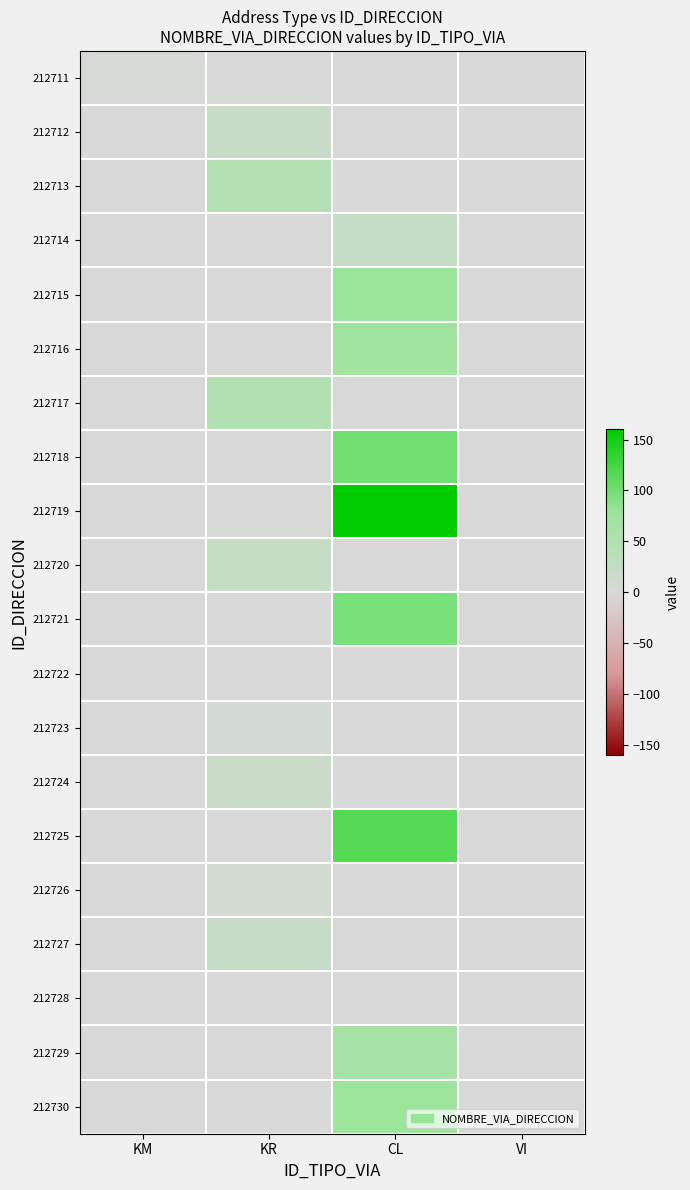

Which series has the largest total across all categories?

212719